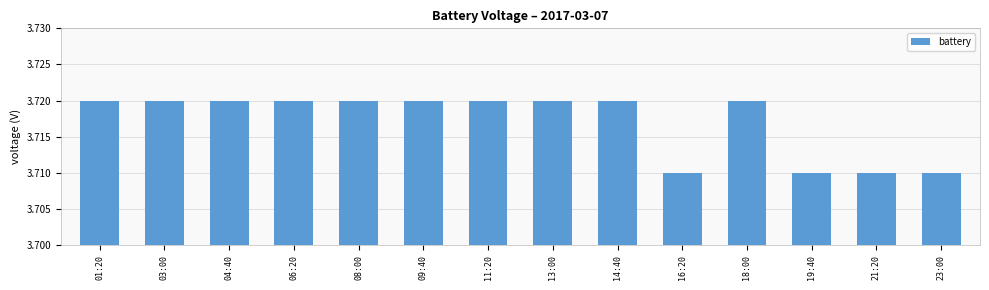

Is it true that the value at 14:40 is 1.4?

False